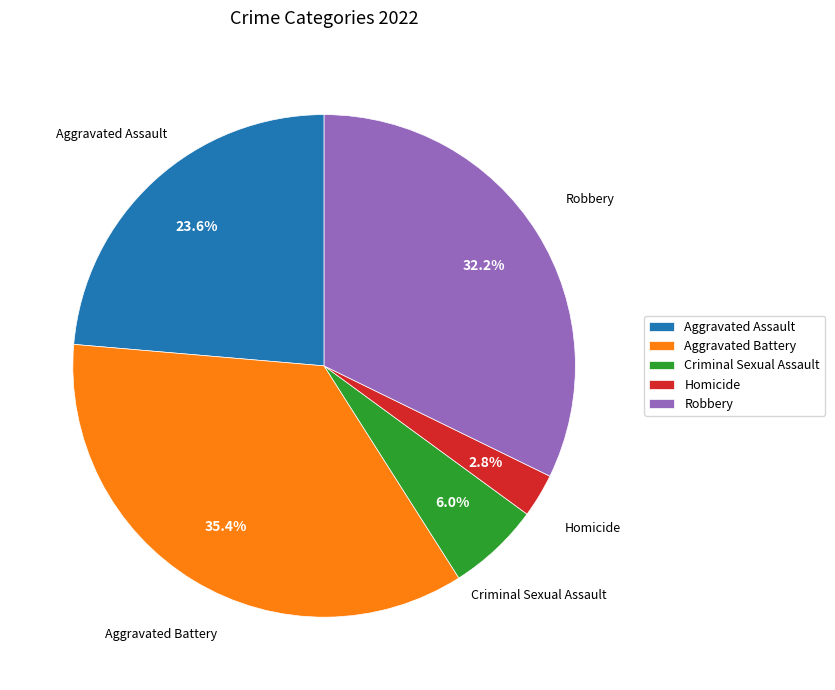

What is the smallest slice in the pie chart?

Homicide